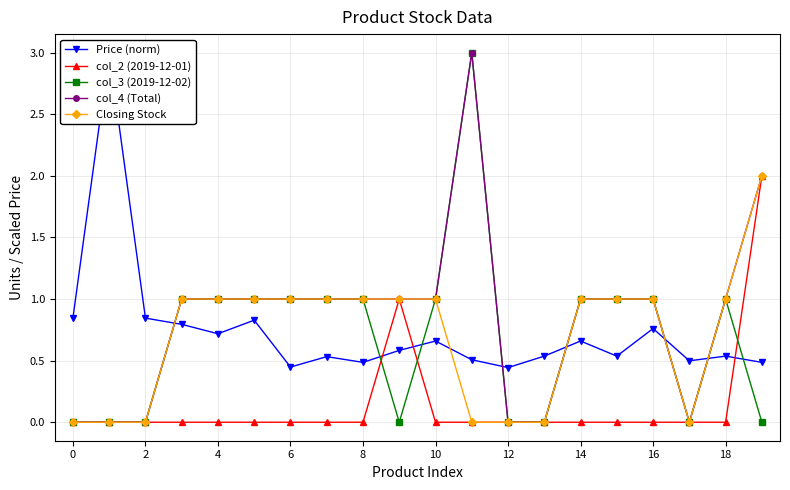

The value of col_3 (2019-12-02) at 15 is 0.2. True or false?

False